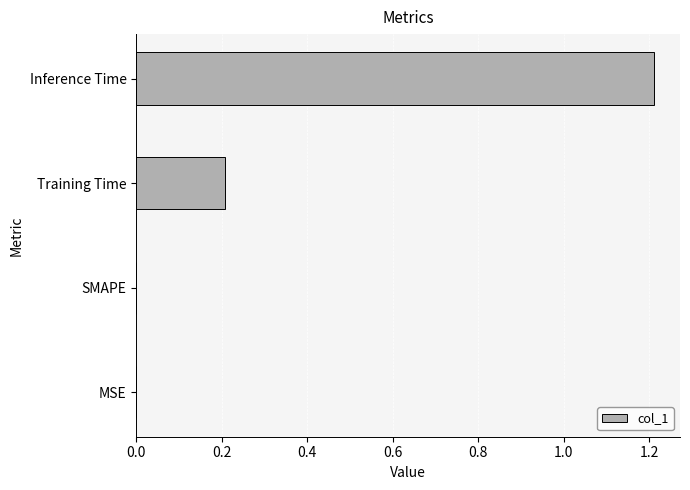

Count the number of data series in this chart.

1